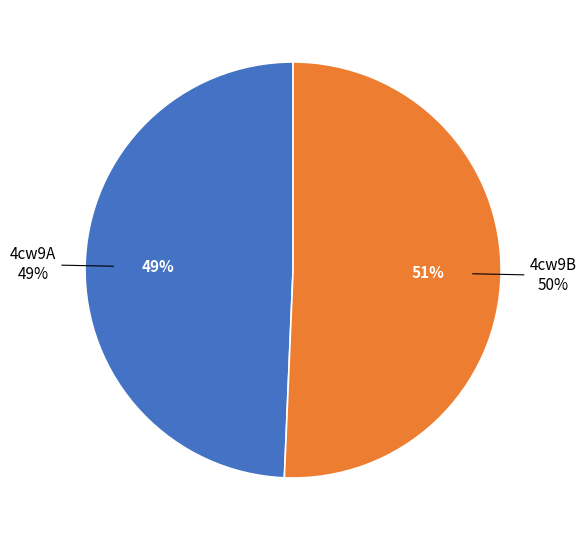

The 4cw9A slice represents 49% of the pie. True or false?

True